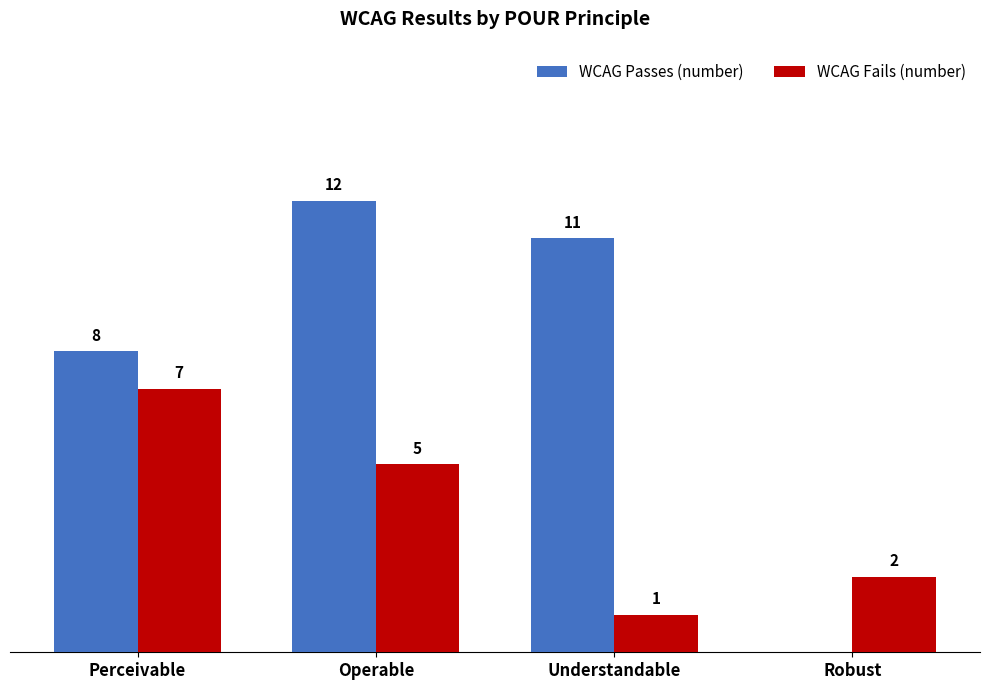

Which category has the highest value in the WCAG Passes (number) series?

Operable